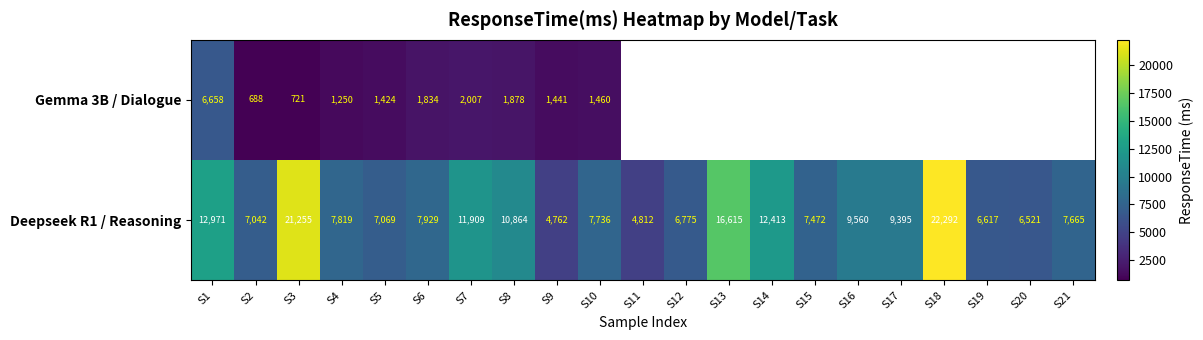

At which label does Deepseek R1 / Reasoning reach its minimum?

S9